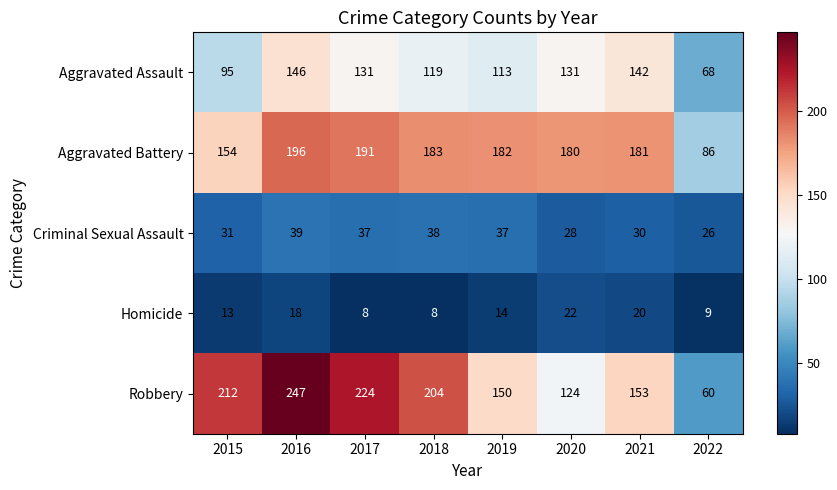

Which series has the largest total across all categories?

Robbery